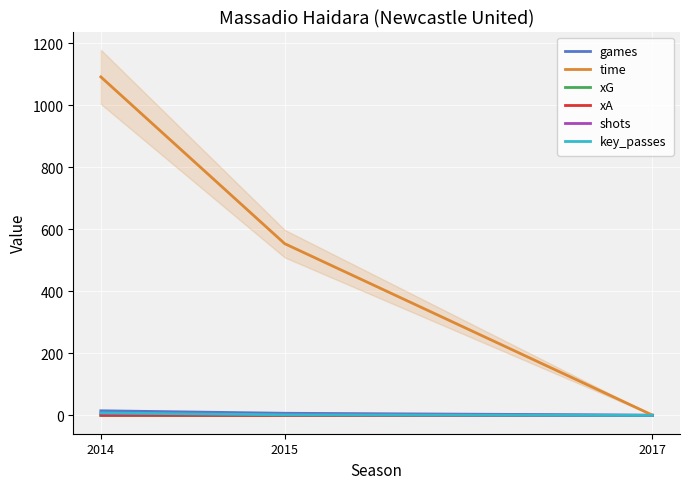

What are all the series names shown in the legend?

games, time, xG, xA, shots, key_passes